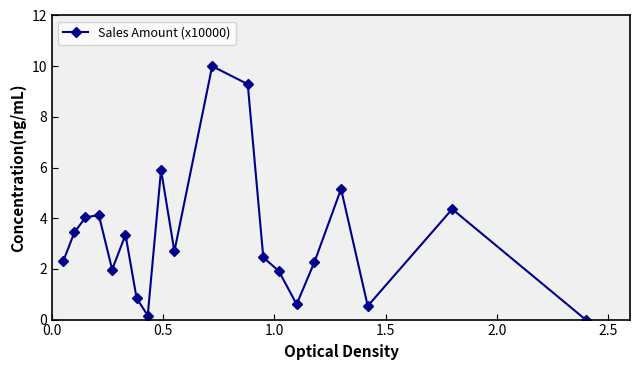

How many lines are shown in the chart?

1